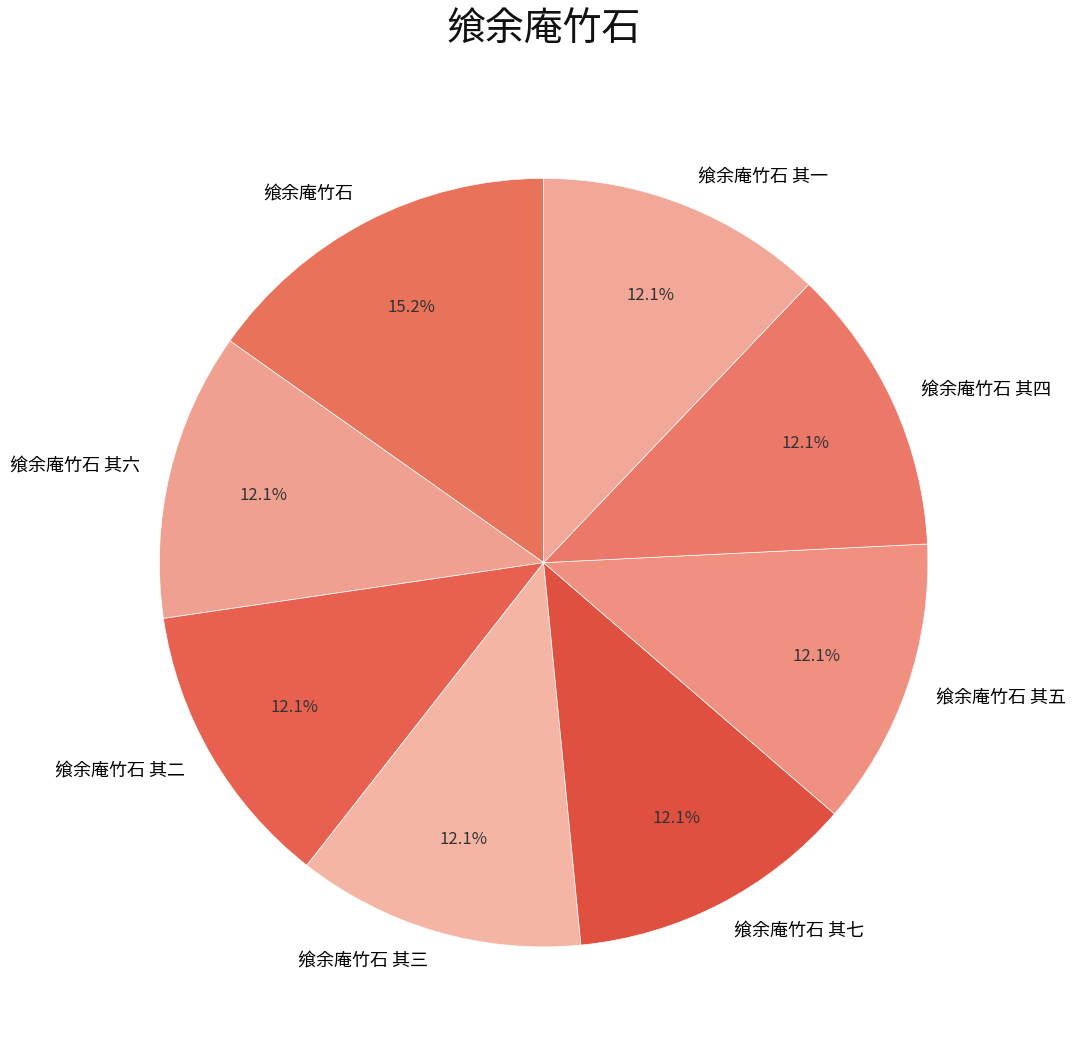

To the nearest percent, what is the combined percentage of 飨余庵竹石 其六 and 飨余庵竹石 其三?

24%